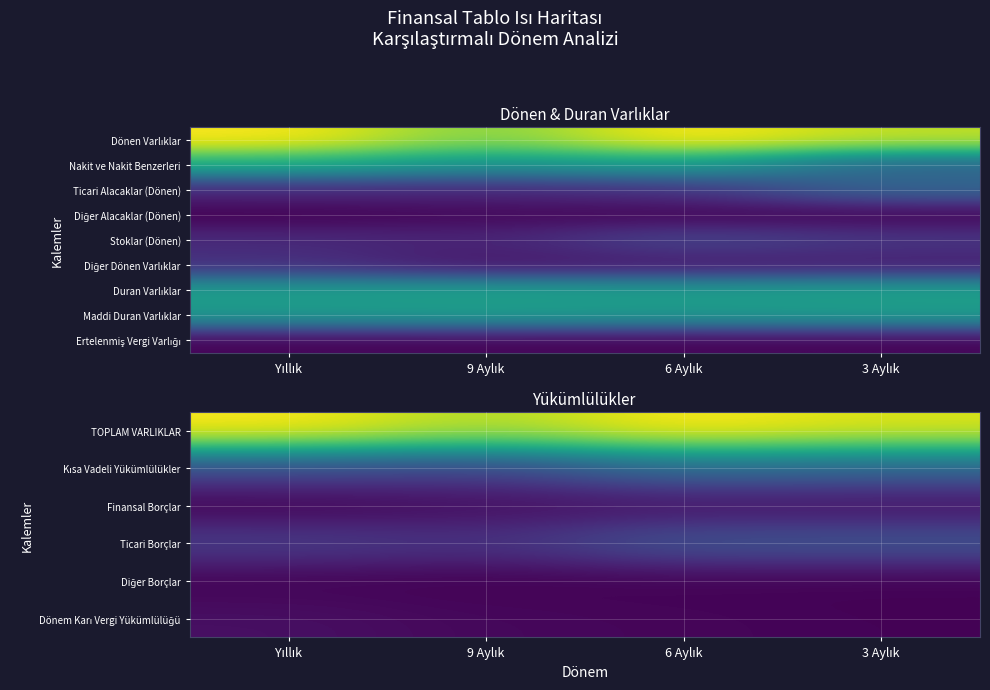

Between 6 Aylık and 3 Aylık, which series saw the biggest shift?

TOPLAM VARLIKLAR